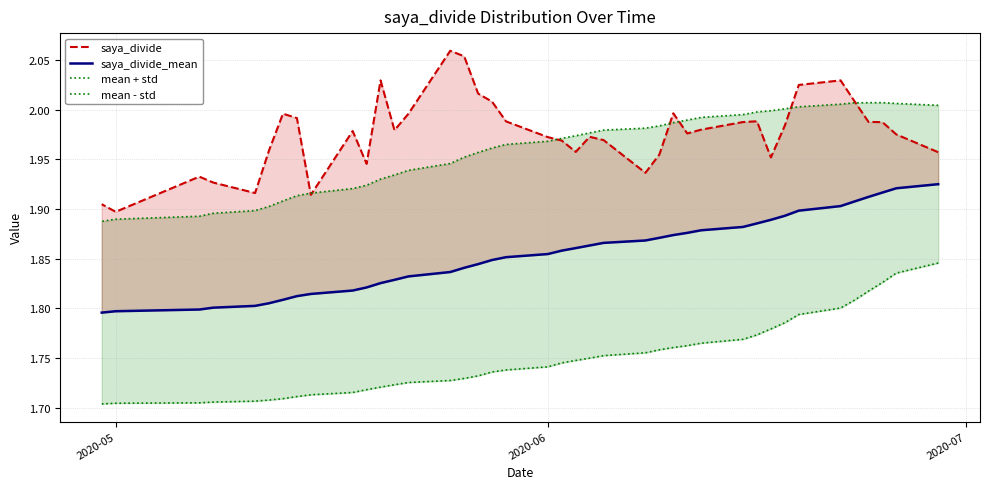

Rank the series by their maximum value, from highest to lowest.

saya_divide, mean + std, saya_divide_mean, mean - std